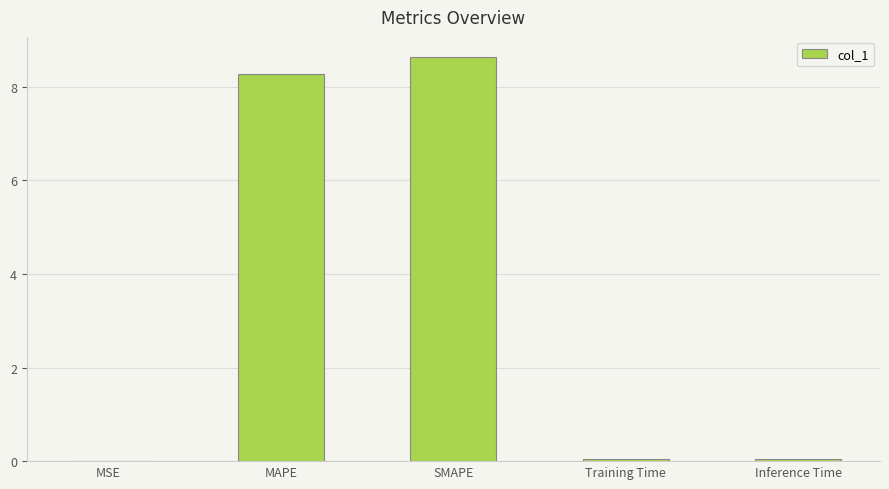

What is the change in value from MAPE to SMAPE?

+0.4